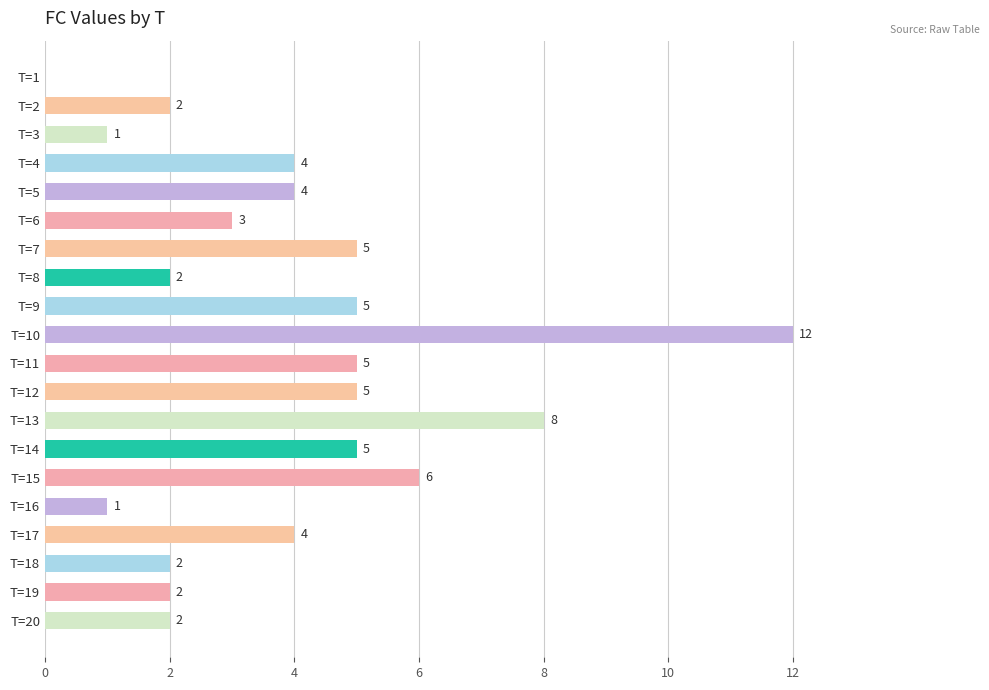

Where is the data nearest to the value 6?

T=15